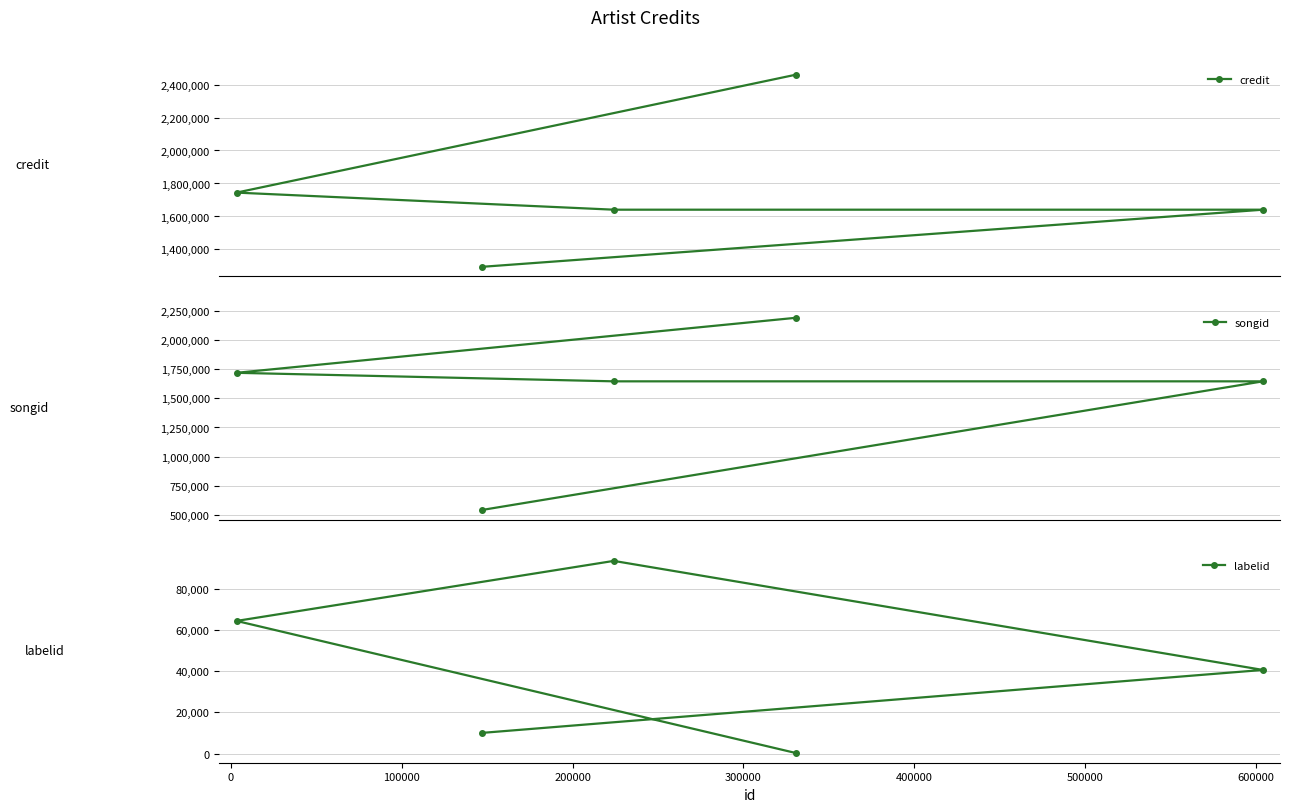

What is the maximum value shown in the chart?

2460127